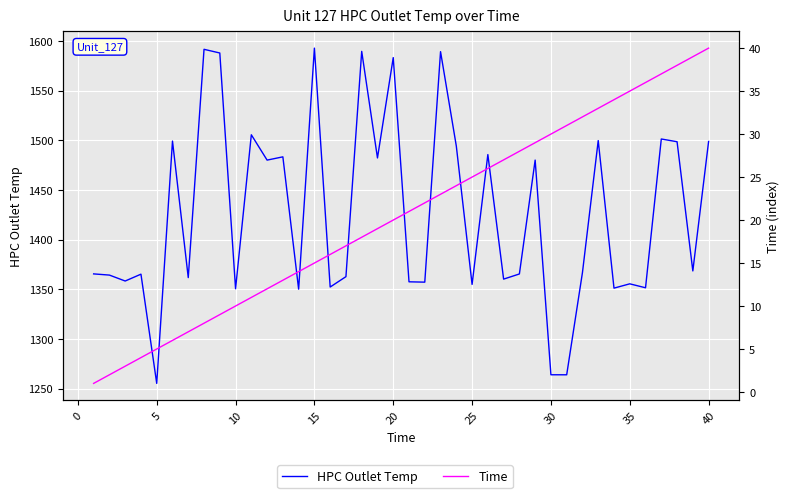

How many interior local peaks does the HPC Outlet Temp series have?

14